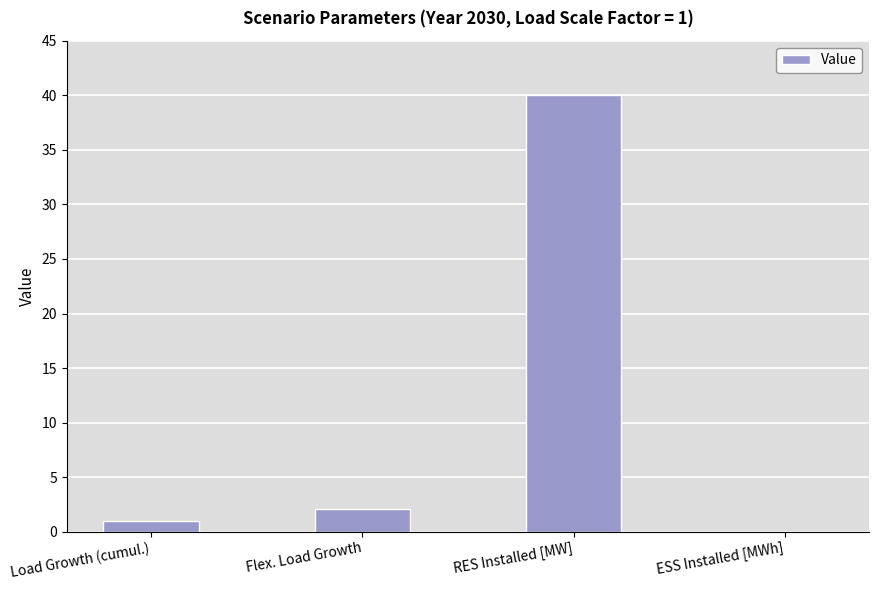

Which category has the highest value across all series?

RES Installed [MW]